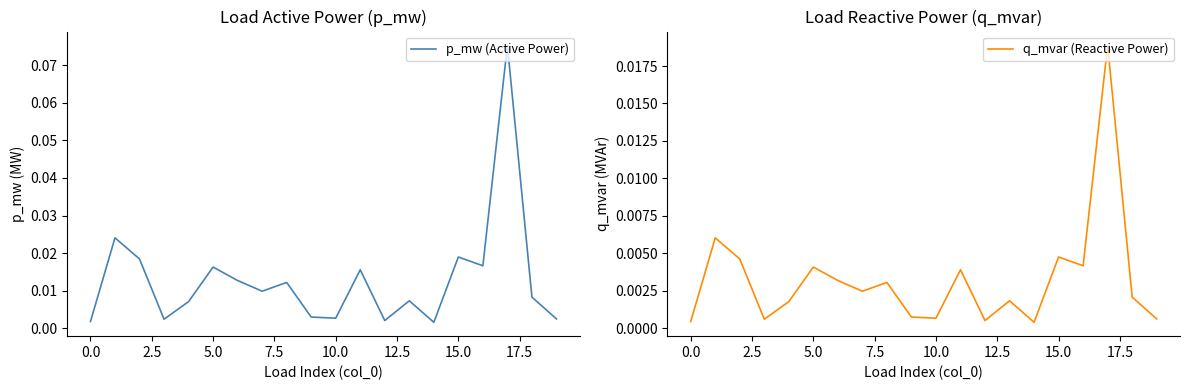

Reading left to right, list all the values displayed in this chart.

p_mw (Active Power): 0.0	0.0	0.0	0.0	0.0	0.0	0.0	0.0	0.0	0.0	0.0	0.0	0.0	0.0	0.0	0.0	0.0	0.1	0.0	0.0
q_mvar (Reactive Power): 0.0	0.0	0.0	0.0	0.0	0.0	0.0	0.0	0.0	0.0	0.0	0.0	0.0	0.0	0.0	0.0	0.0	0.0	0.0	0.0